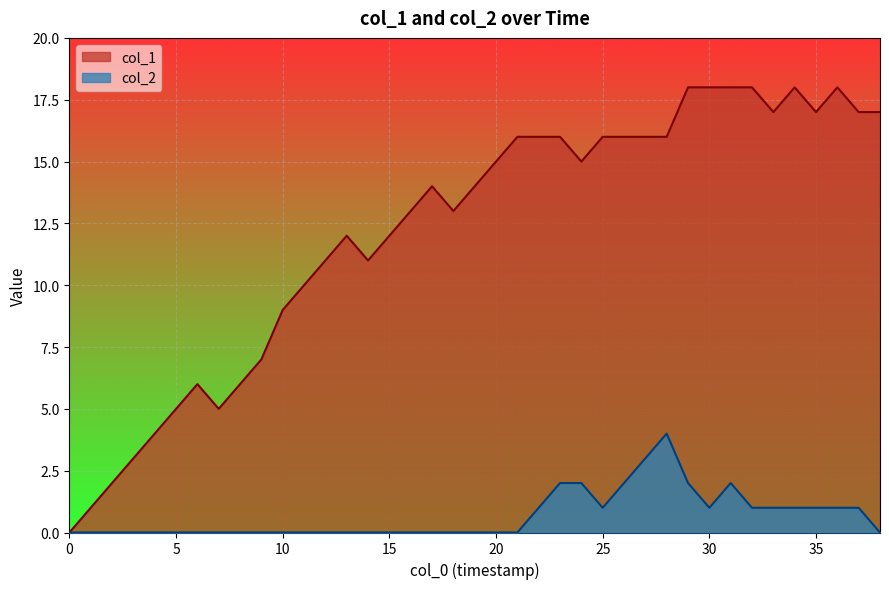

What is the spread (max minus min) of values at 24?

13